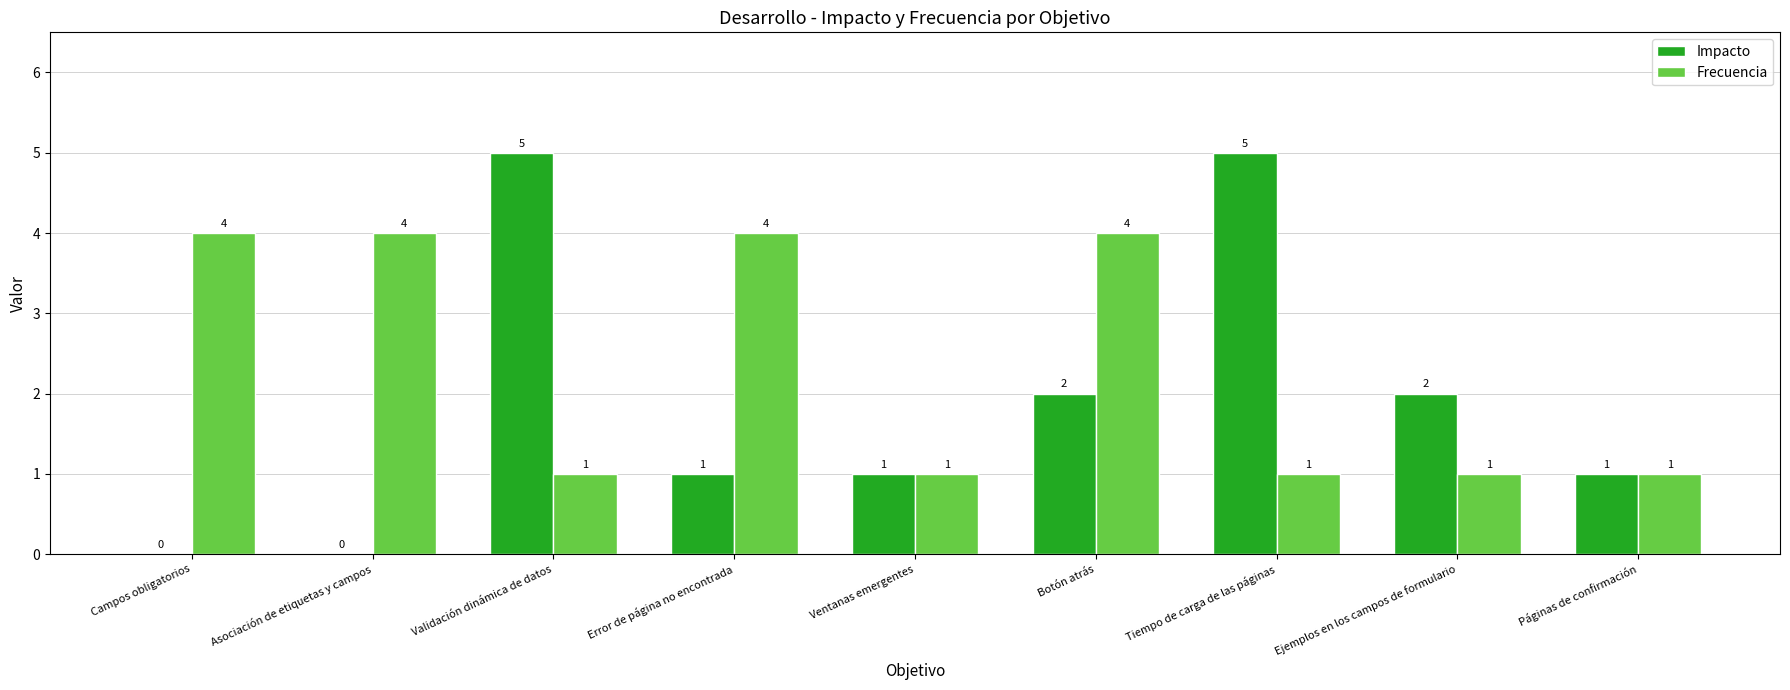

Between Campos obligatorios and Ejemplos en los campos de formulario, which series saw the biggest shift?

Frecuencia